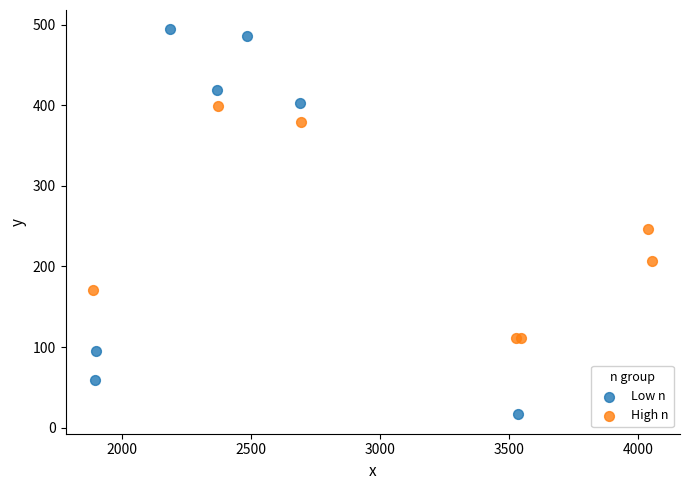

Which series has the widest spread of Y values?

Low n